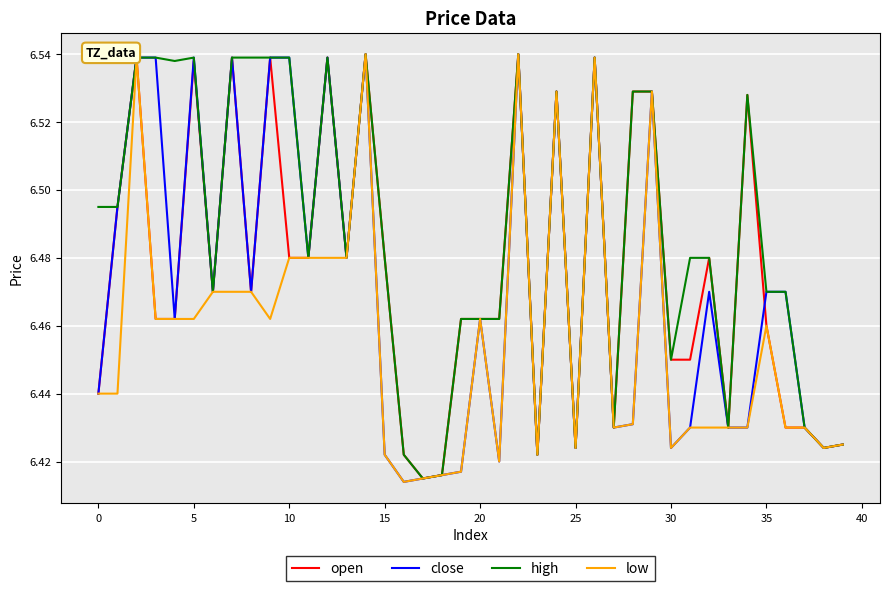

What is the sum of all low values?

258.3